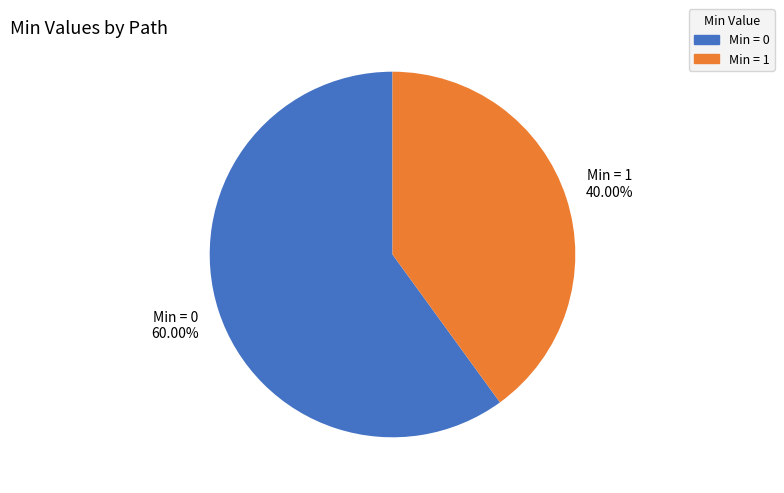

How many segments does this pie chart have?

2